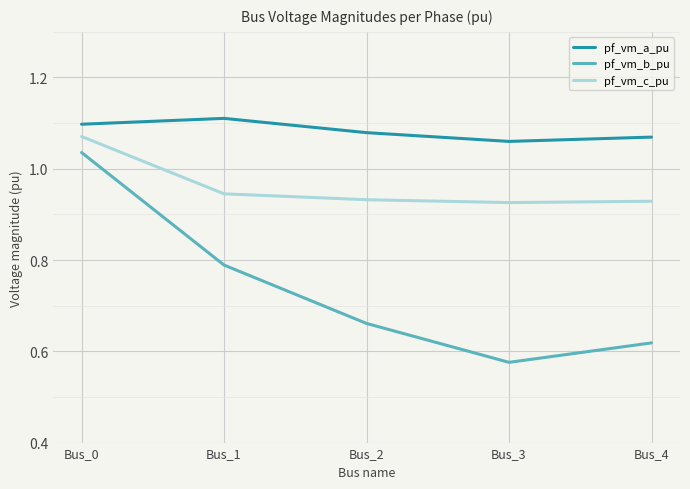

What is the total value across all series at Bus_3?

2.6